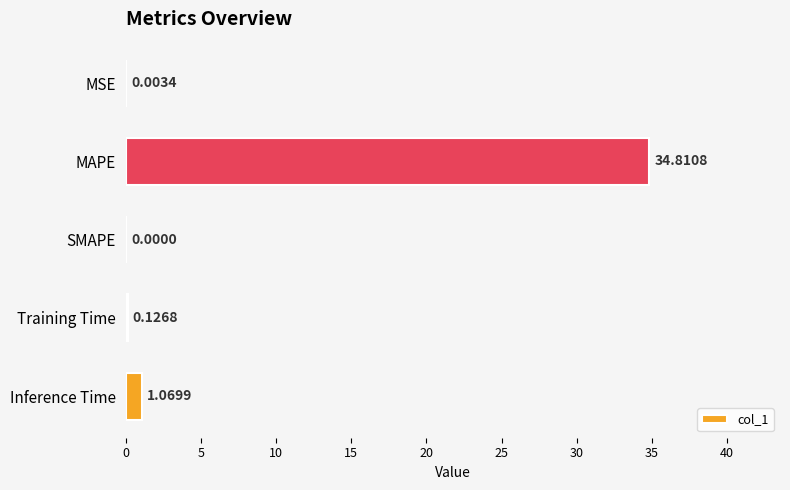

What is the sum of all values?

36.0